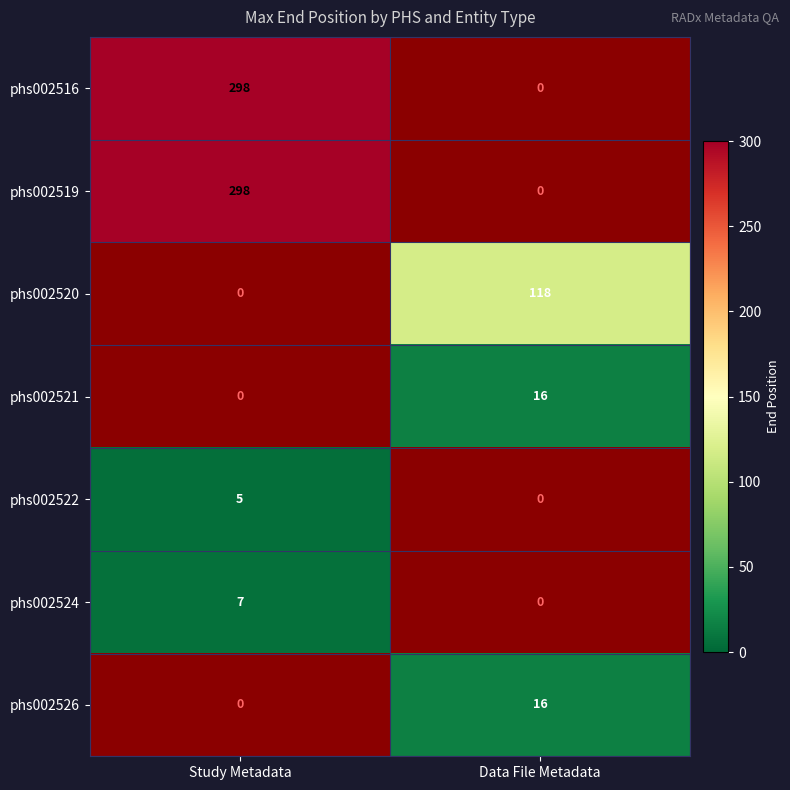

Is the value of phs002516 at Study Metadata greater than the value of phs002521 at Data File Metadata?

Yes